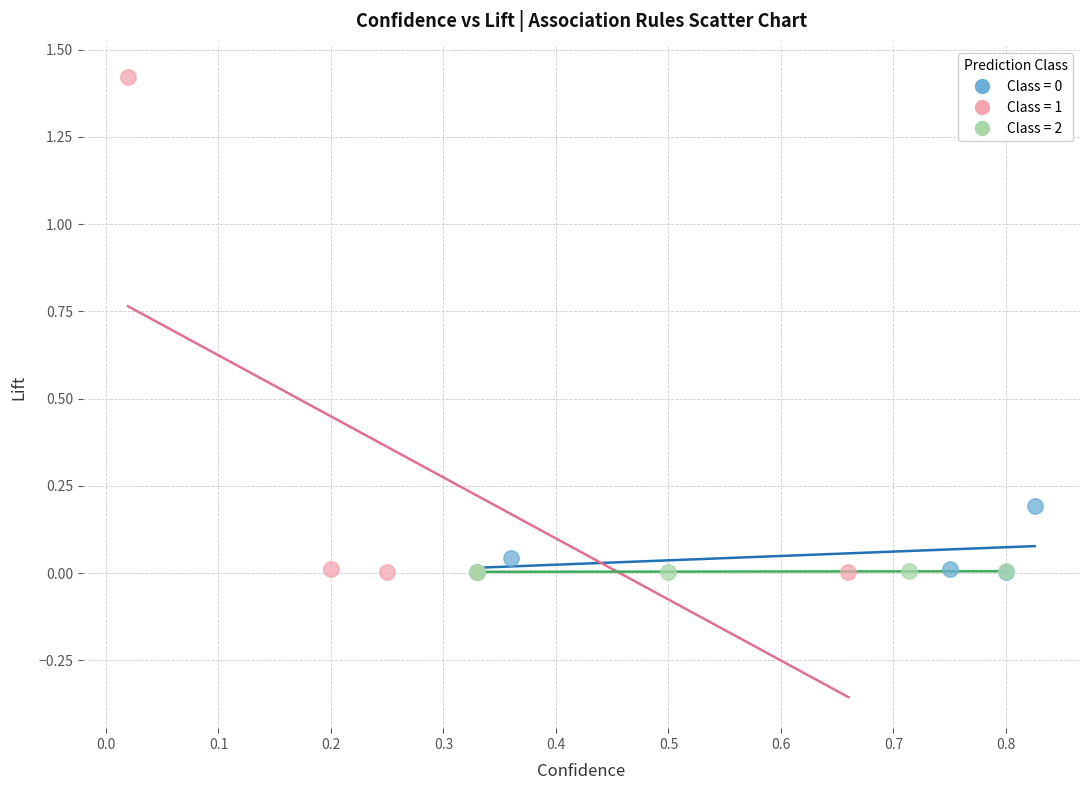

Which series has the widest spread of Y values?

Class = 1